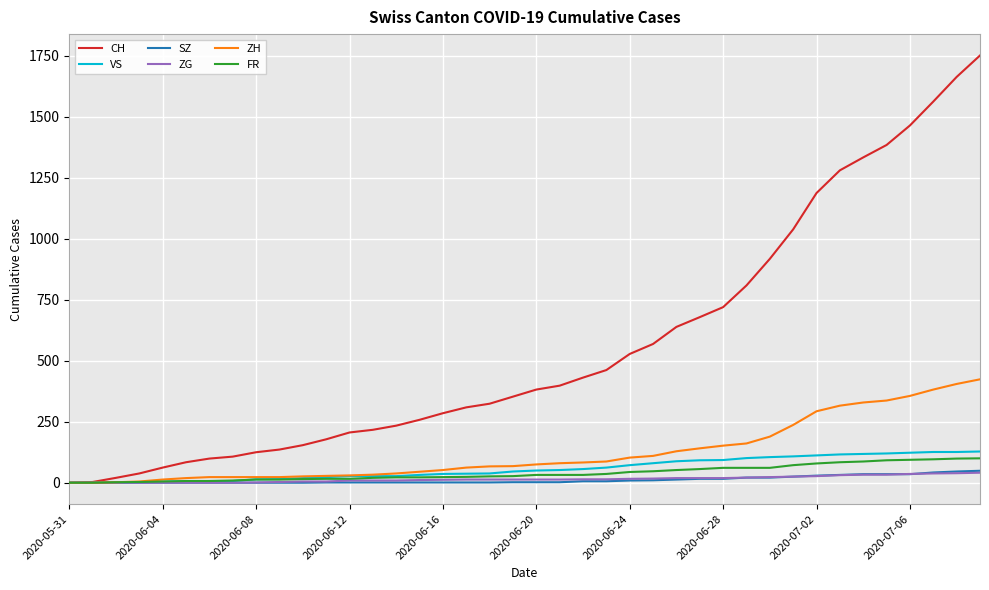

Which series has the widest spread of values?

CH